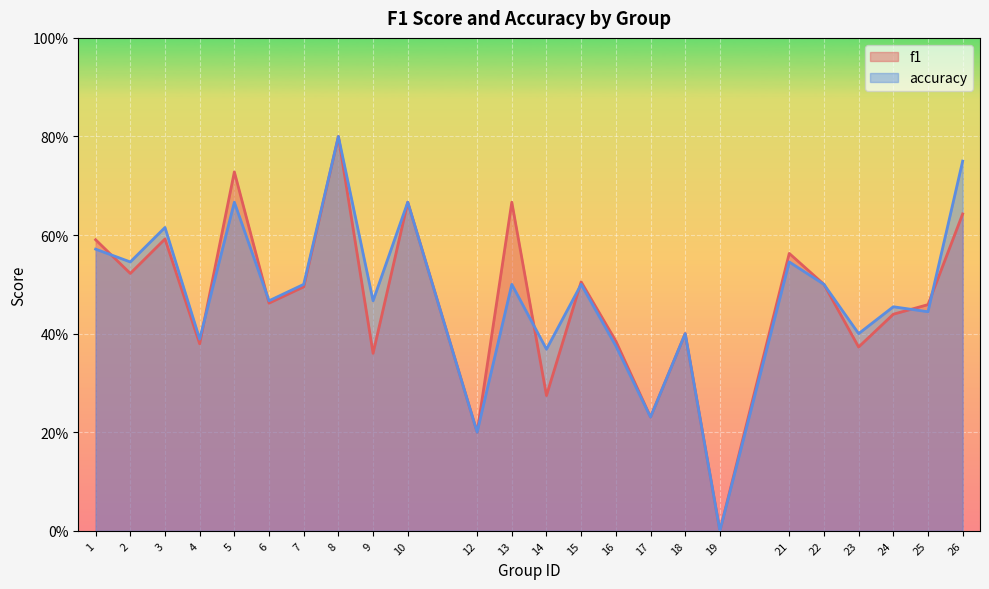

Is it true that accuracy equals 1.2 at 5?

False